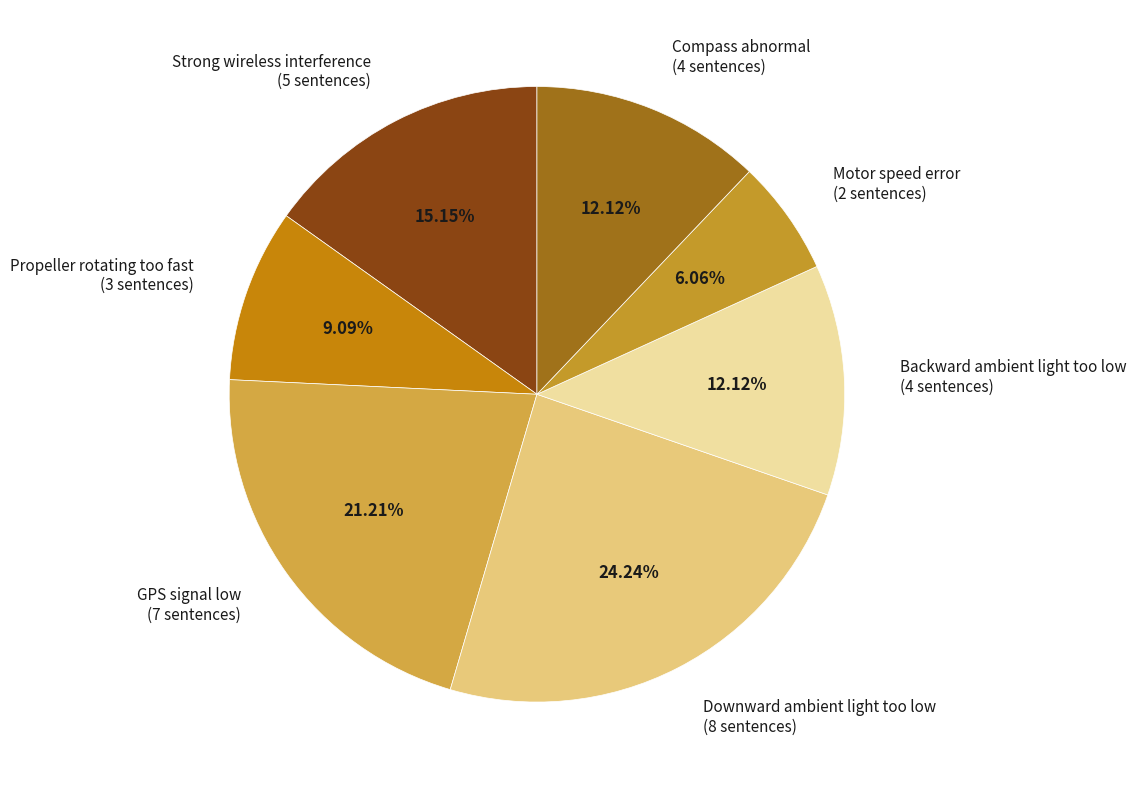

Approximately how many times larger is the value at GPS signal low compared to Strong wireless interference?

1.4